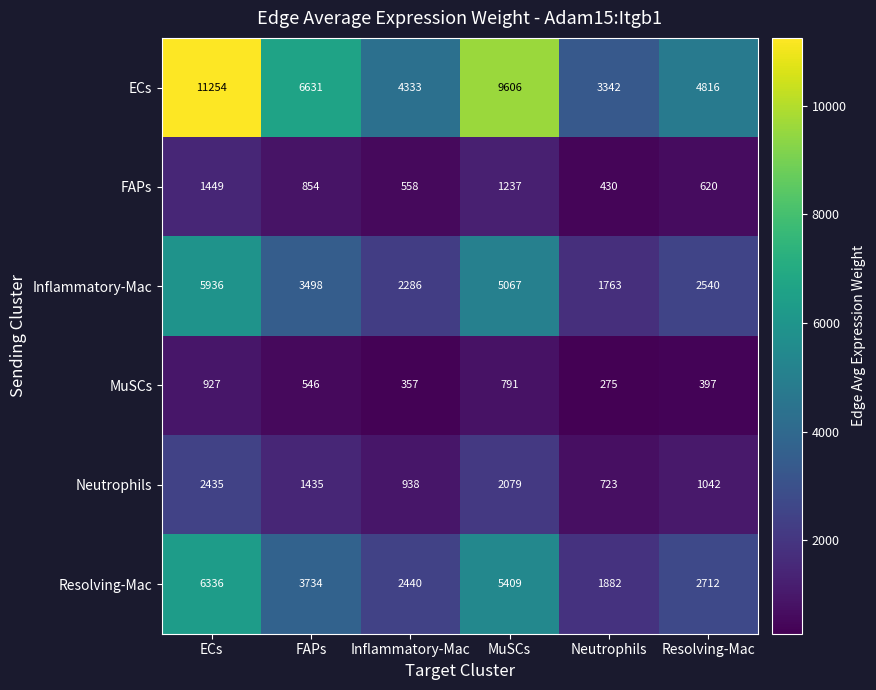

What is the spread (max minus min) of values at ECs?

10327